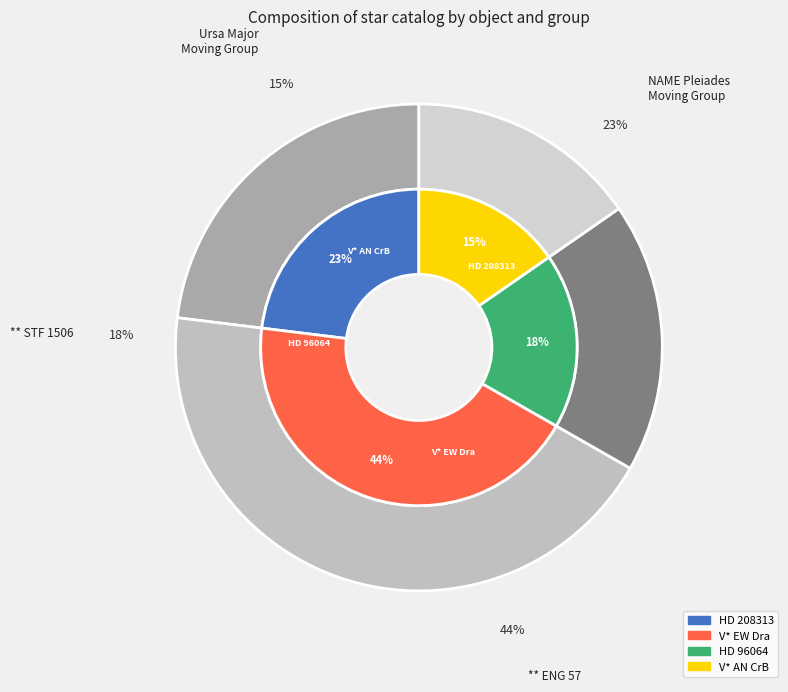

What is the change in value from HD 96064 to V* AN CrB?

-5.5